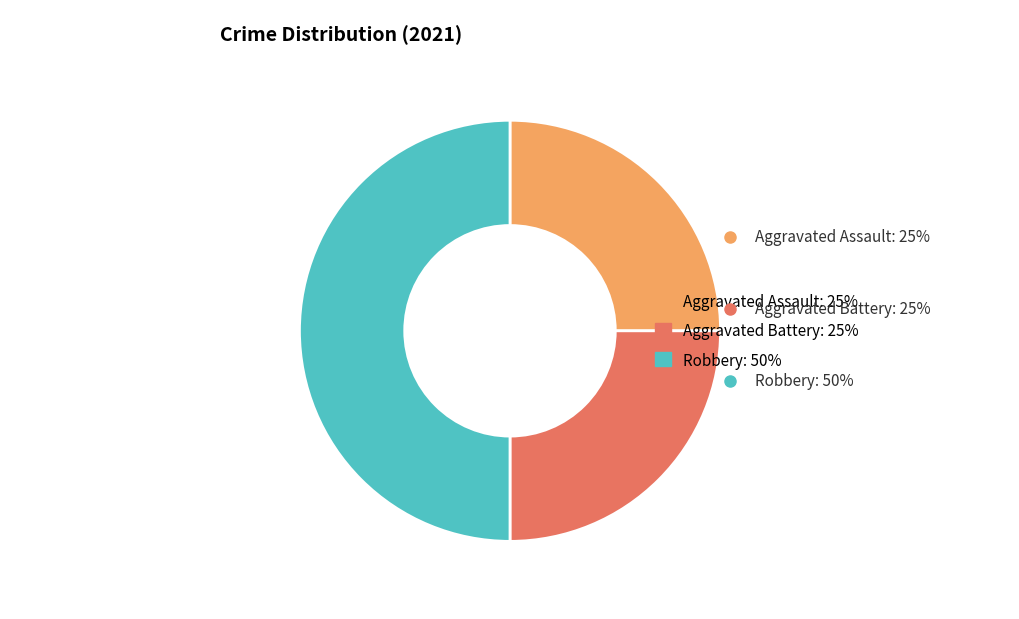

Does Aggravated Battery account for over 50% of the chart?

No